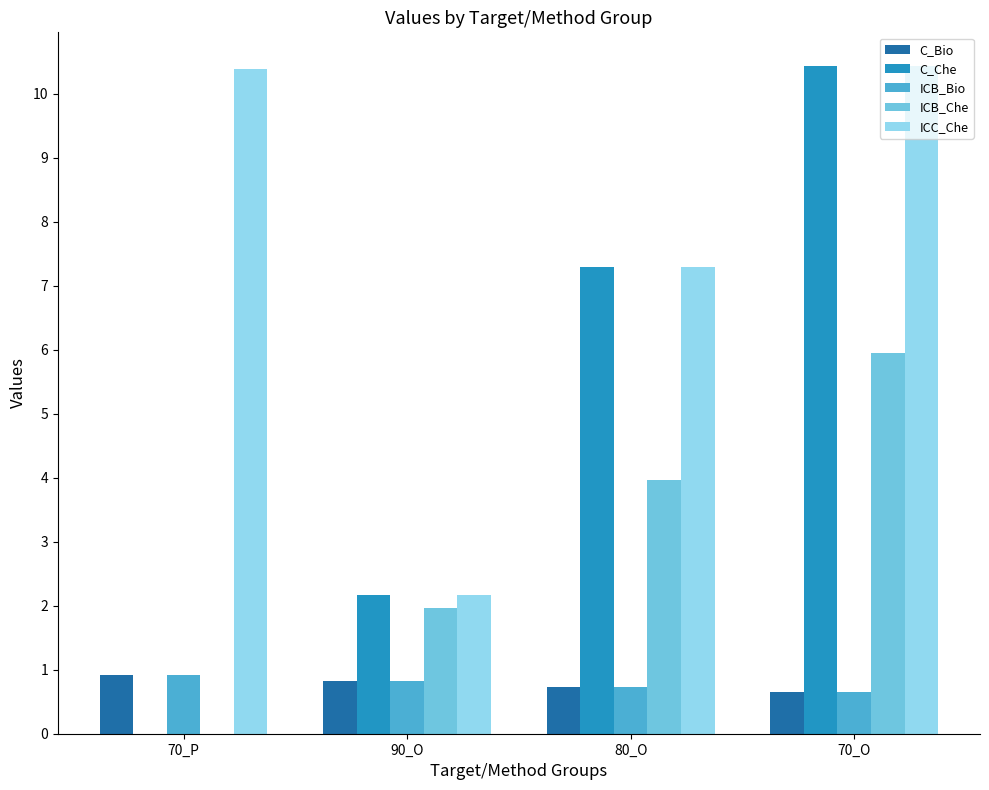

What is the average value of the ICB_Che series?

3.0